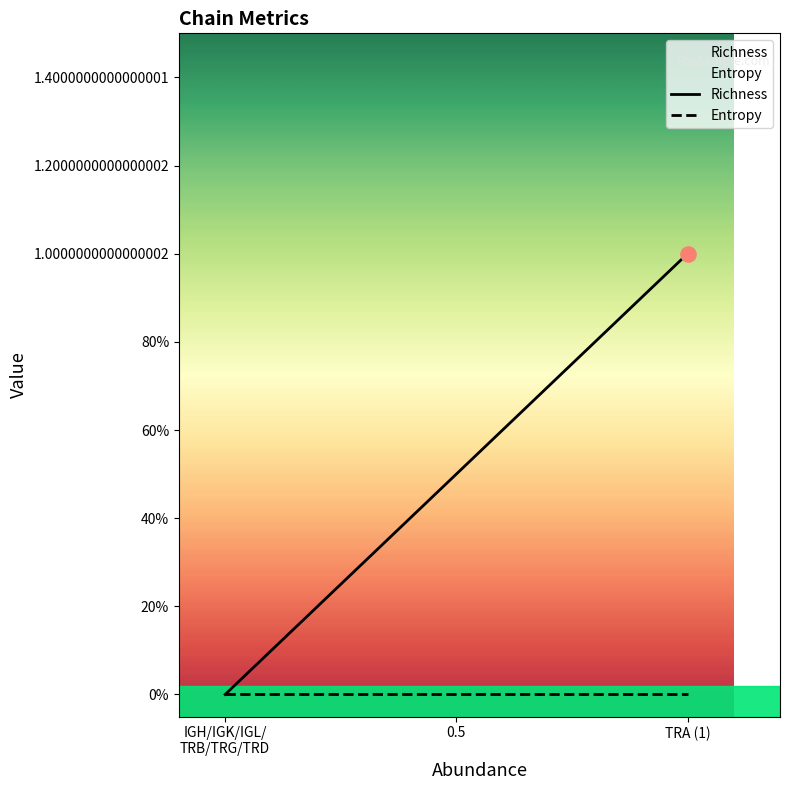

Which series has the largest Y range (max minus min)?

Richness